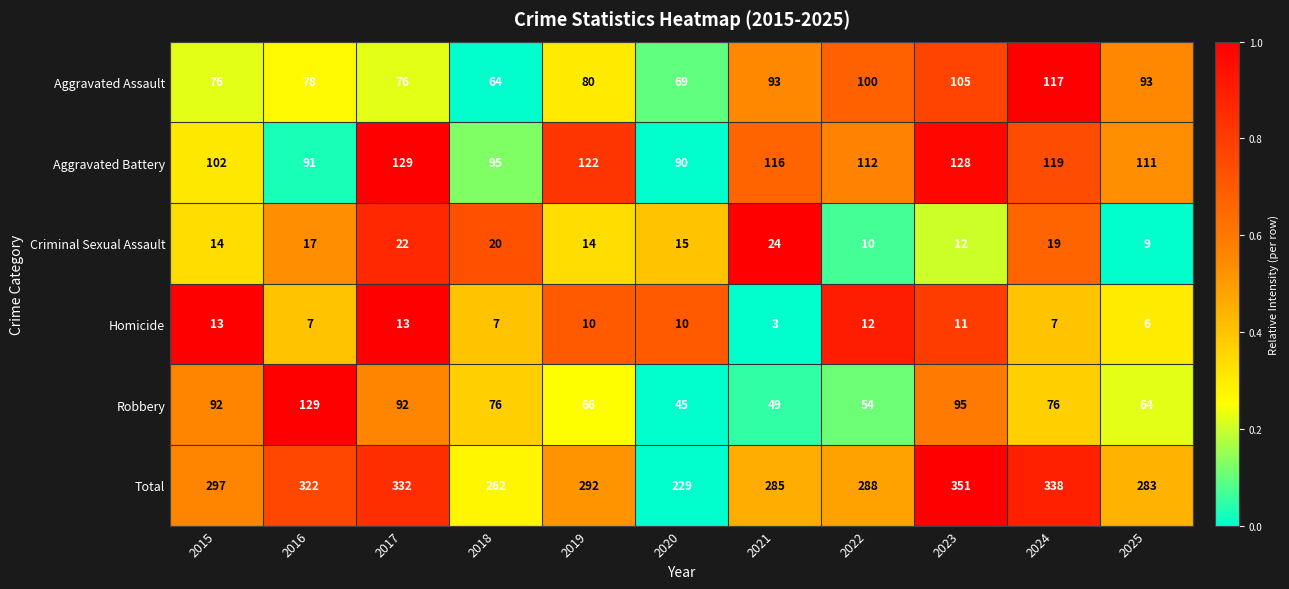

Count the number of data series in this chart.

6